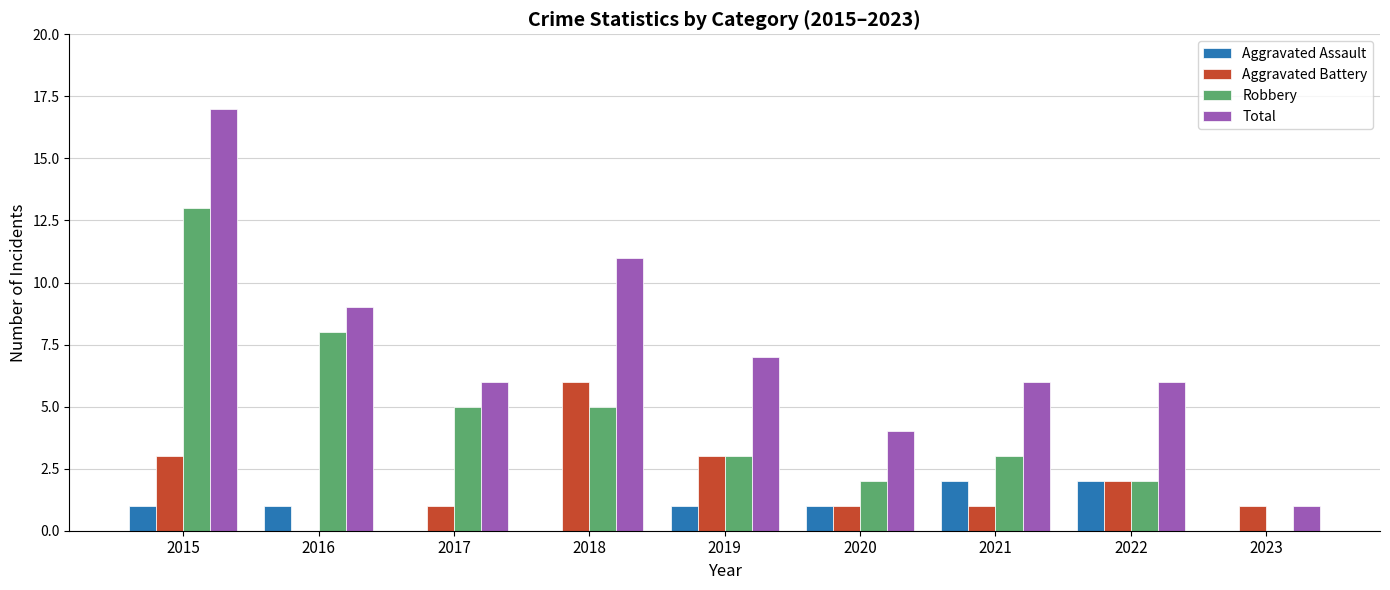

Count the number of categories in the chart.

9